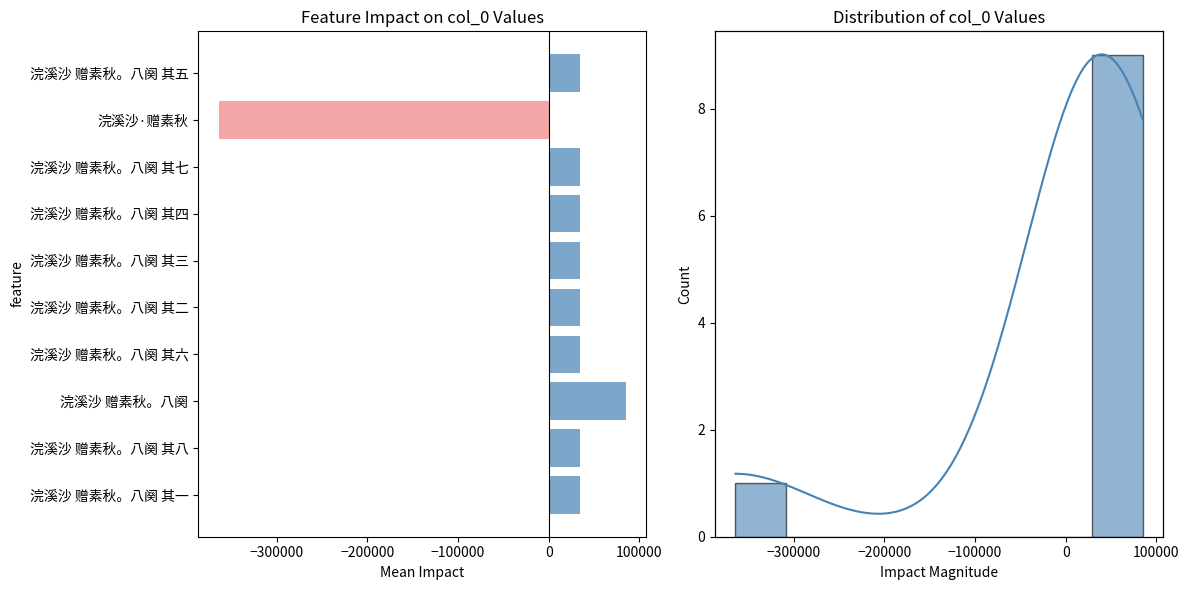

What is the greatest value displayed?

84820.3